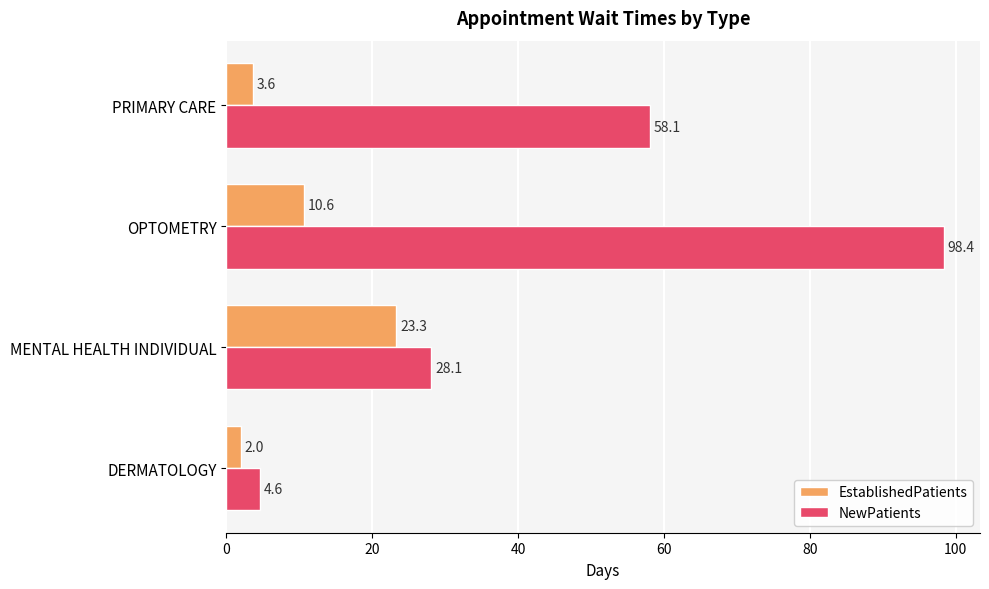

Which series has the widest spread of values?

NewPatients